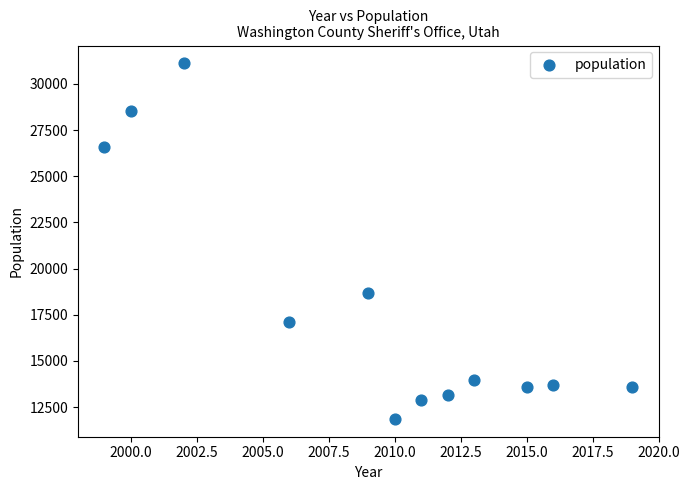

What is the range of X values (max minus min)?

20